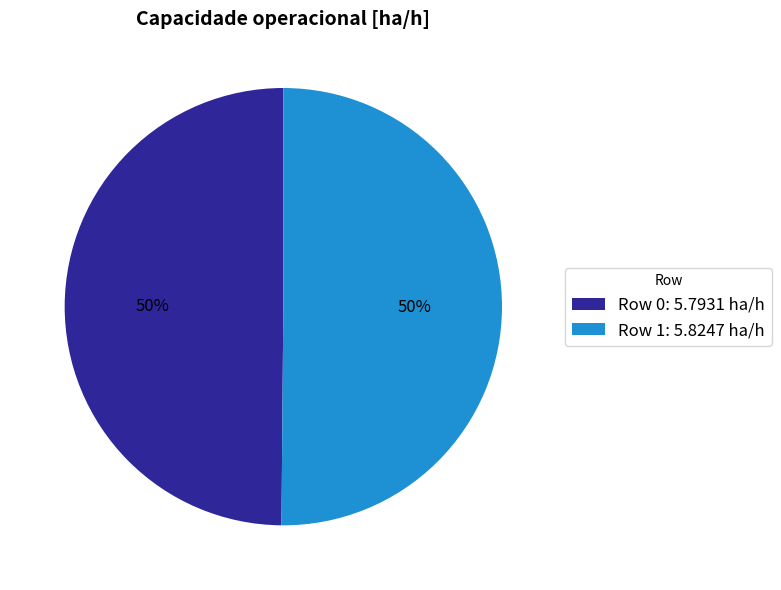

To the nearest percent, what is the average slice percentage?

50%